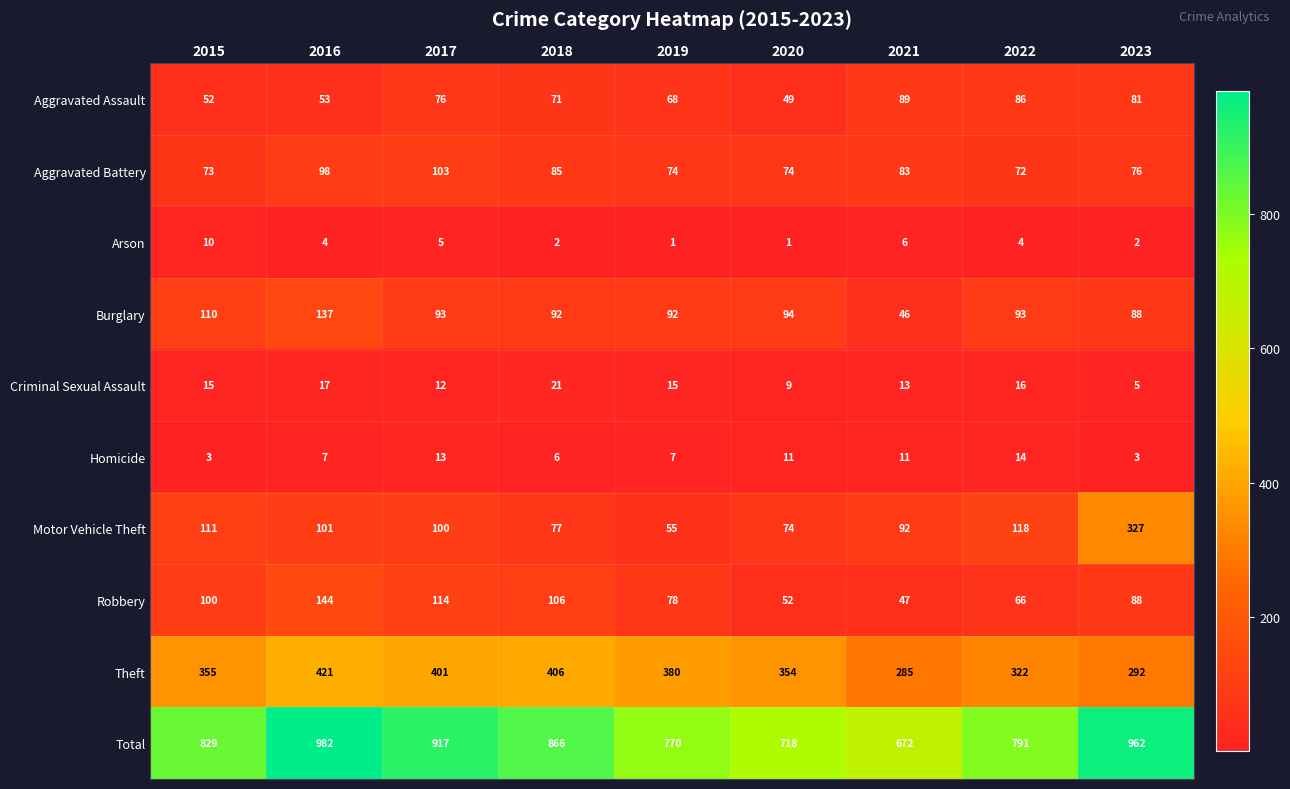

Which series has the largest range (max minus min)?

Total